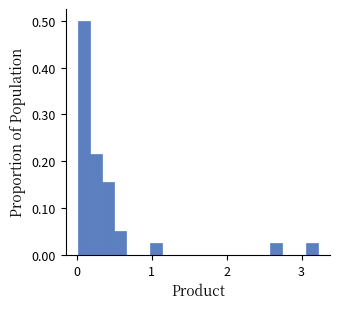

Read against the x-axis, roughly where is the centre of the tallest bar?

0.1